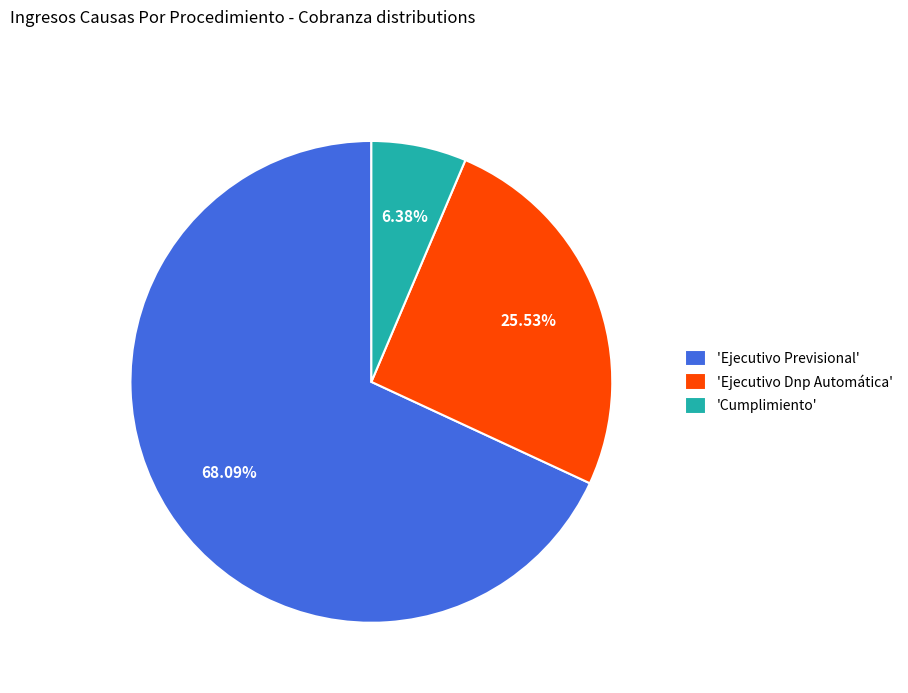

Is the sum of 'Cumplimiento' and 'Ejecutivo Previsional' greater than half?

Yes